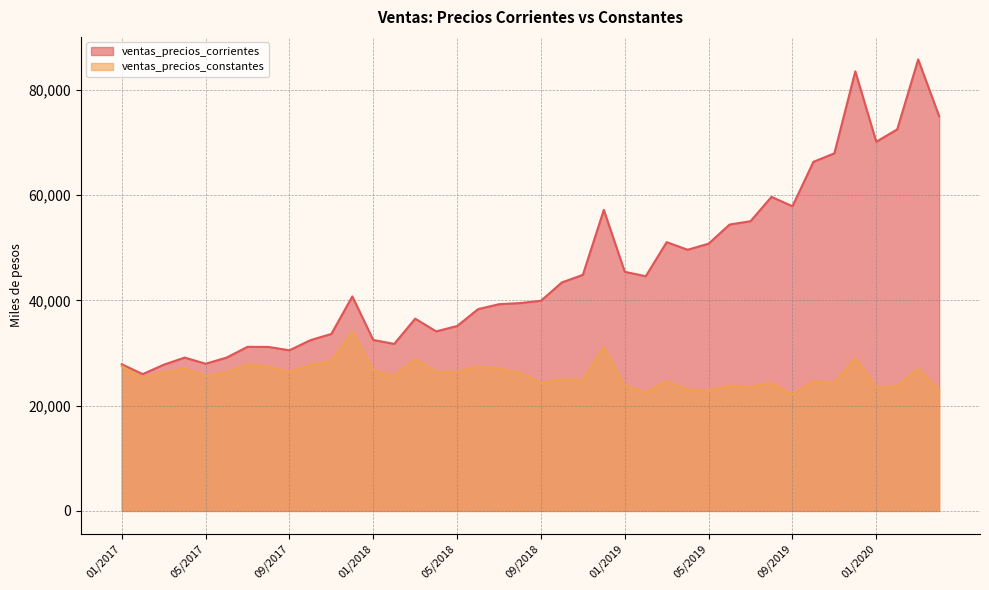

What is the value of the ventas_precios_corrientes point at the 12th from the left?

40766.3